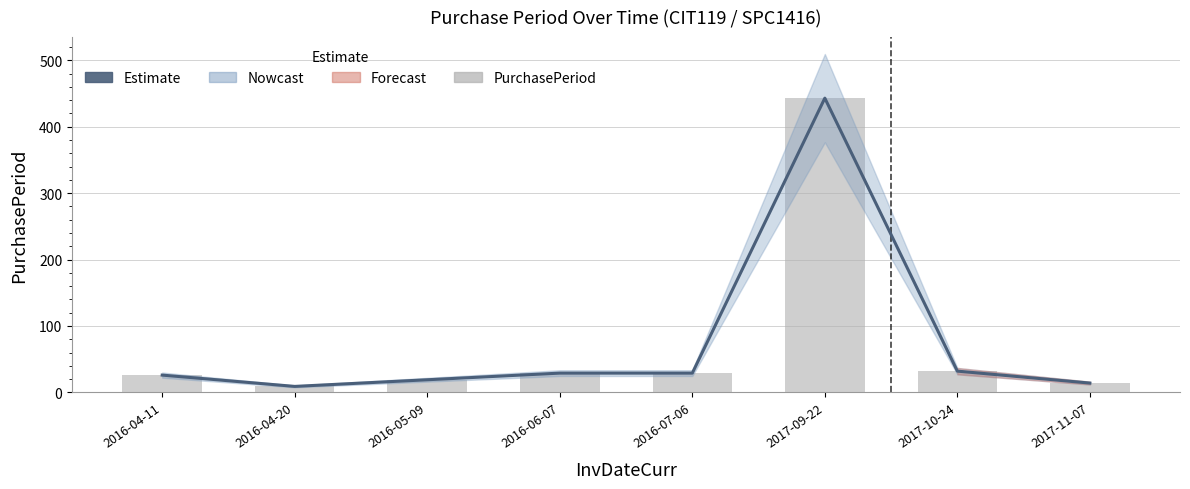

Reading left to right, transcribe all the data shown in this chart.

Estimate: 26	9	19	29	29	443	32	14
PurchasePeriod: 26	9	19	29	29	443	32	14